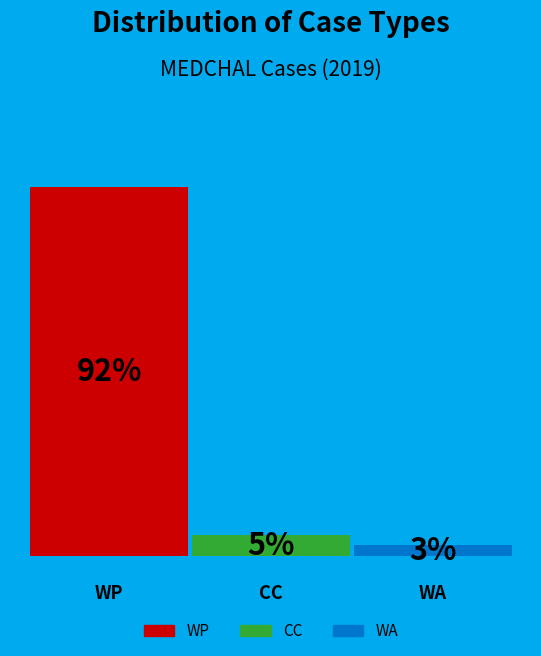

Rank the categories by value from lowest to highest.

WA, CC, WP